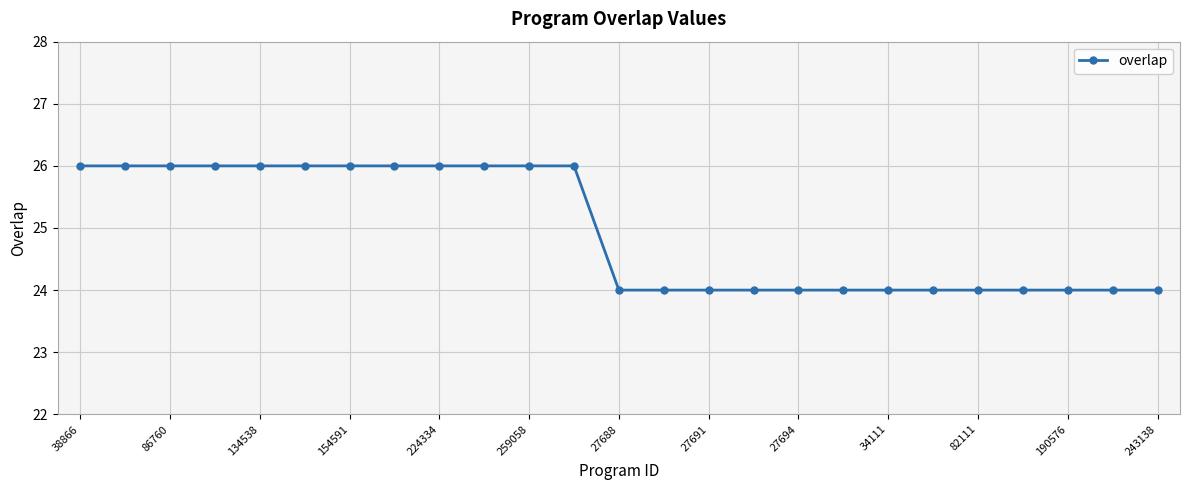

What is the maximum value shown in the chart?

26